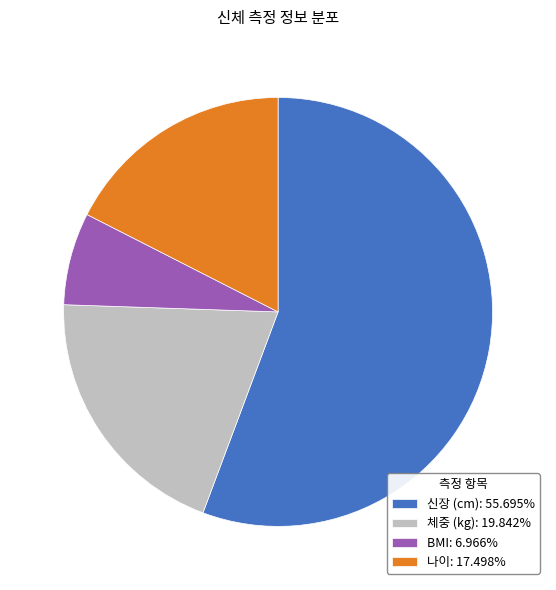

Approximately how many times larger is the value at 신장 (cm): 55.695% compared to 체중 (kg): 19.842%?

2.8